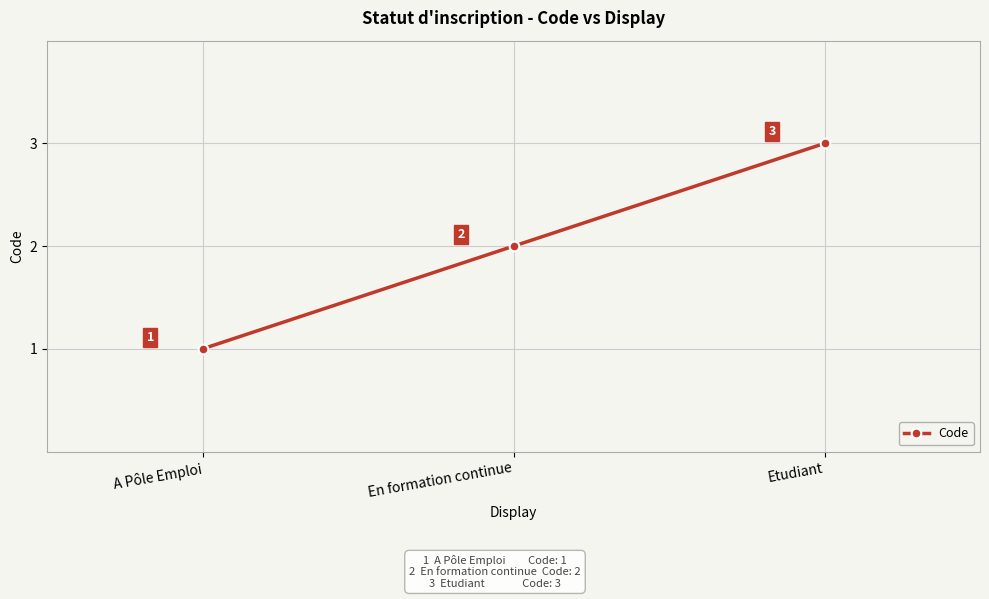

What is the label of the 3rd point from the left?

Etudiant